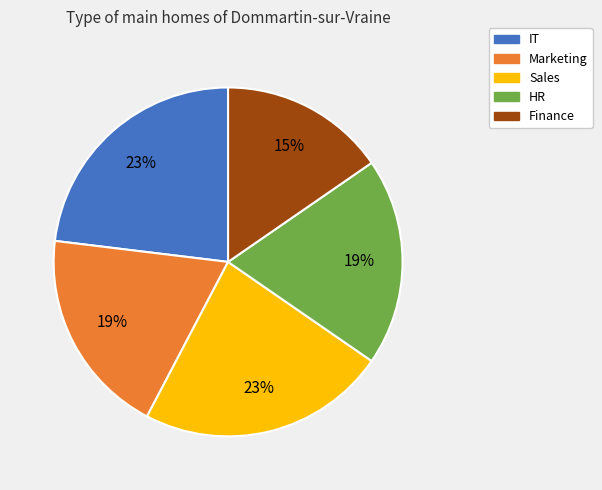

What is the smallest slice in the pie chart?

Finance